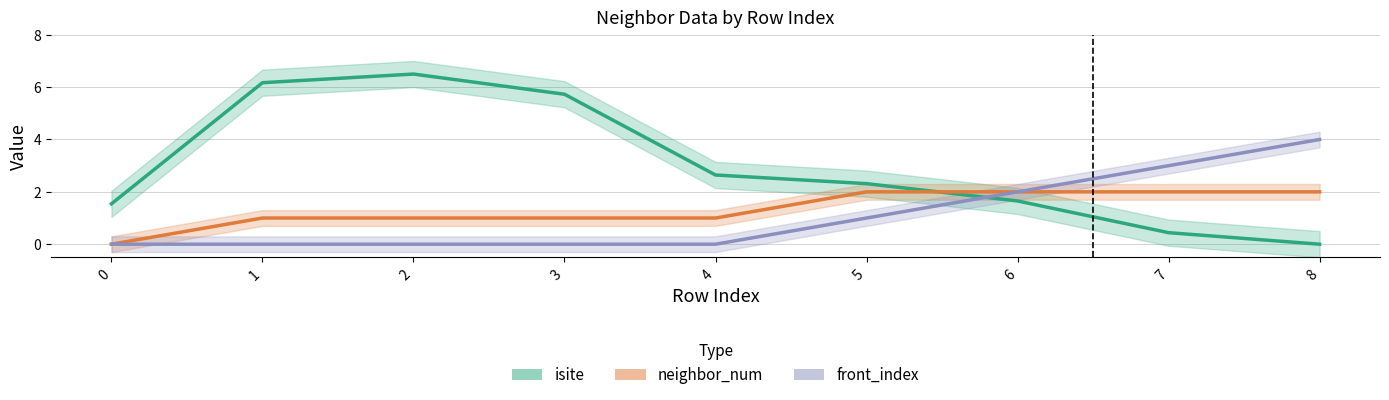

Which series ends up on top after the final intersection of isite and front_index?

front_index